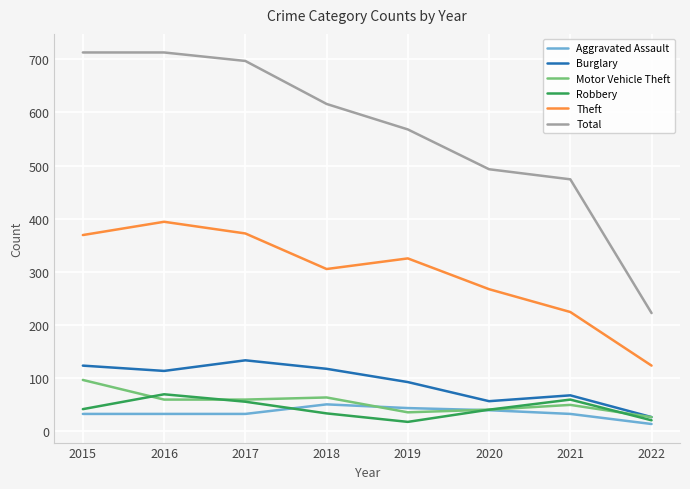

What is the highest value of the Theft series?

394